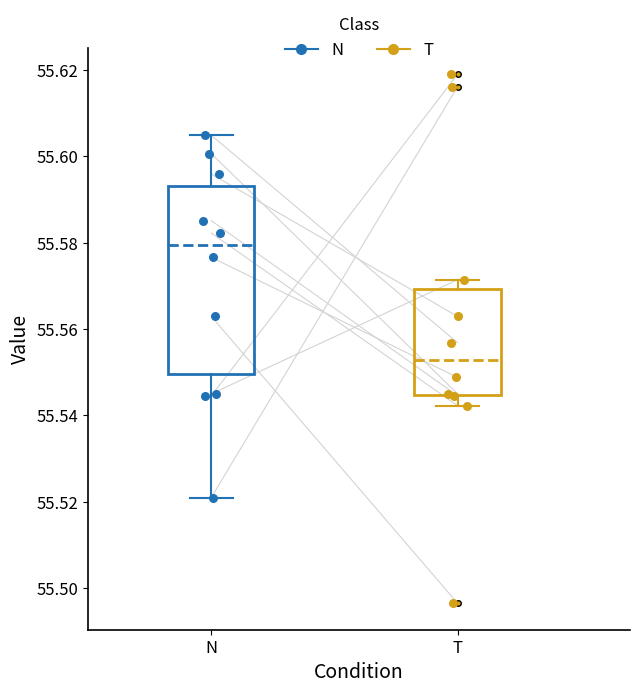

Reading left to right, read every box against the y-axis: the position of its median line, the range the box covers, and the ends of its whiskers. The values are not printed on the chart, so give them approximately, as read against the axis.

N: median 55.580, box 55.550 to 55.594, whiskers 55.520 to 55.604
T: median 55.552, box 55.544 to 55.570, whiskers 55.542 to 55.572